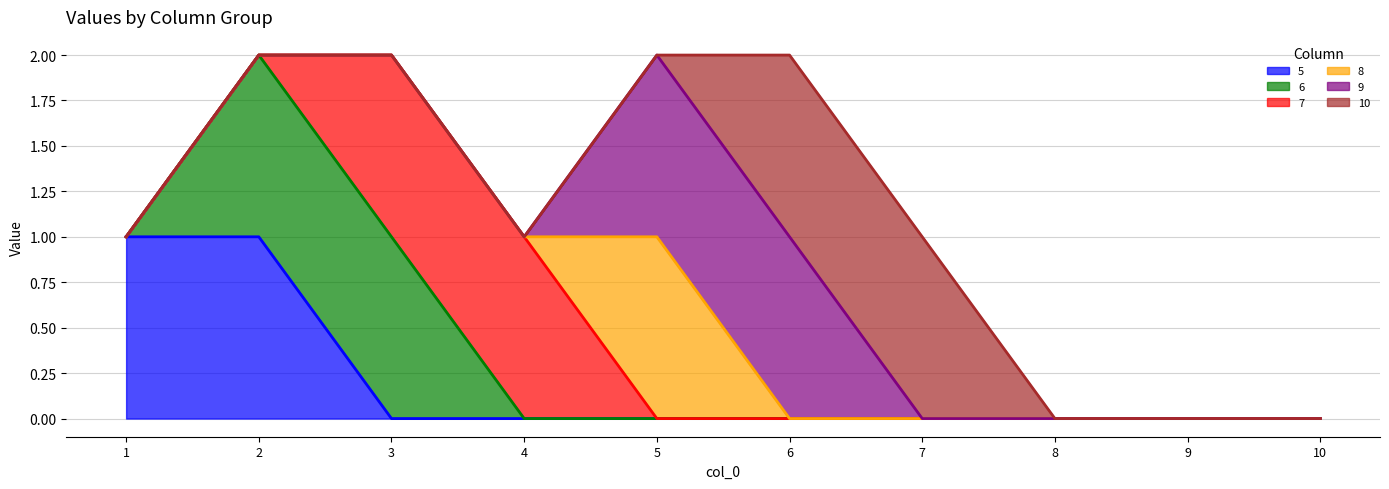

True or false: 5 has a value of 1 at 1.

True